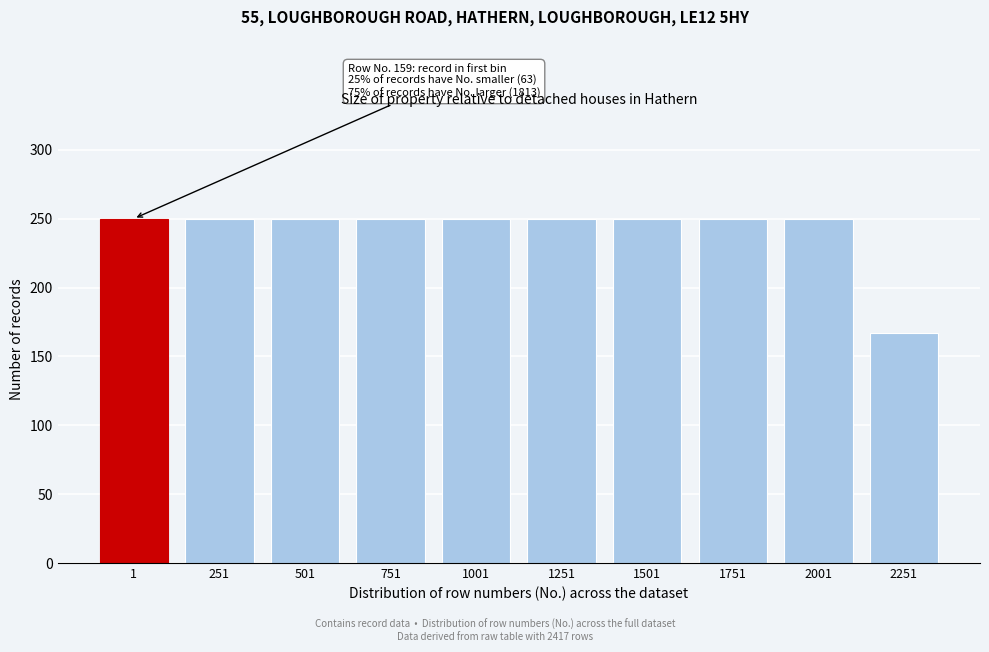

Reading left to right, what are all the values shown in this chart?

1=250	251=250	501=250	751=250	1001=250	1251=250	1501=250	1751=250	2001=250	2251=167